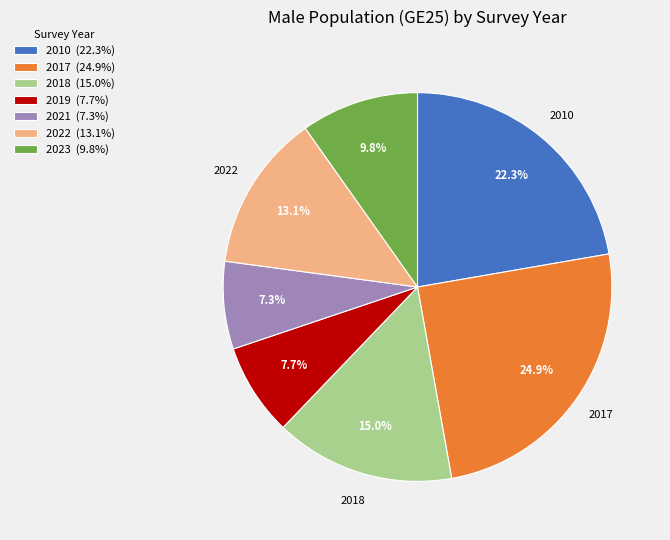

What percentage is the 2019 slice, to the nearest percent?

8%